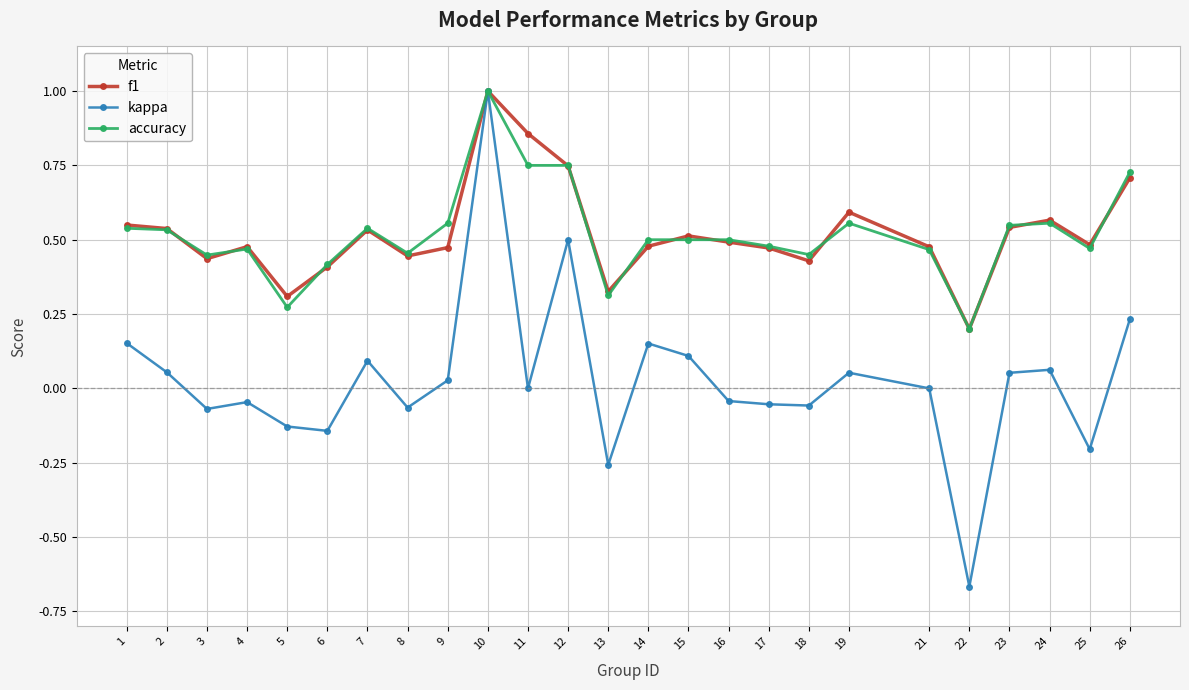

Rank the series at 11 from highest to lowest value.

f1, accuracy, kappa